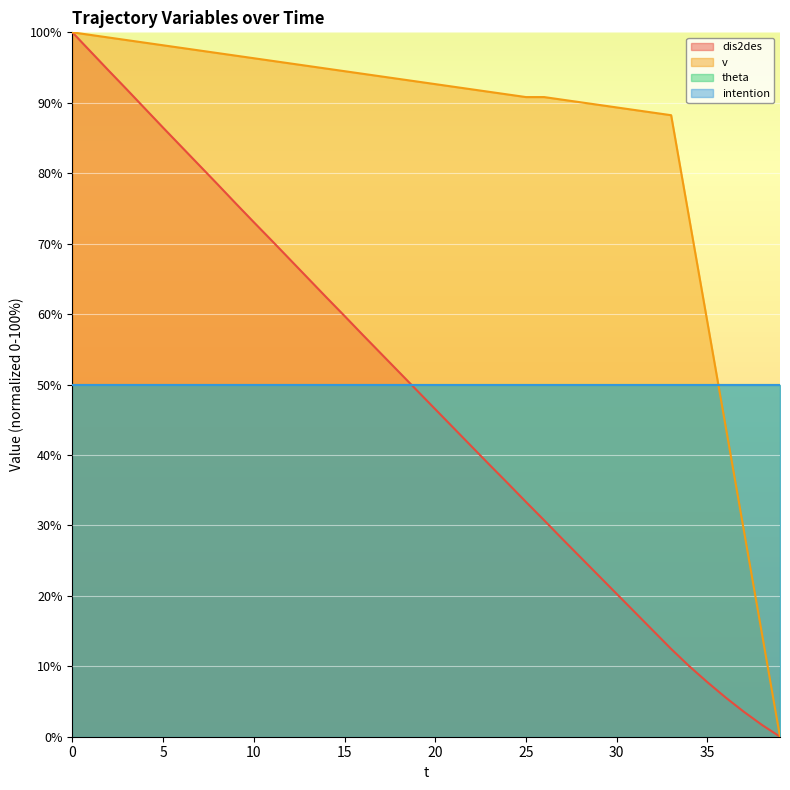

Does the chart display data point markers on the line(s)?

No